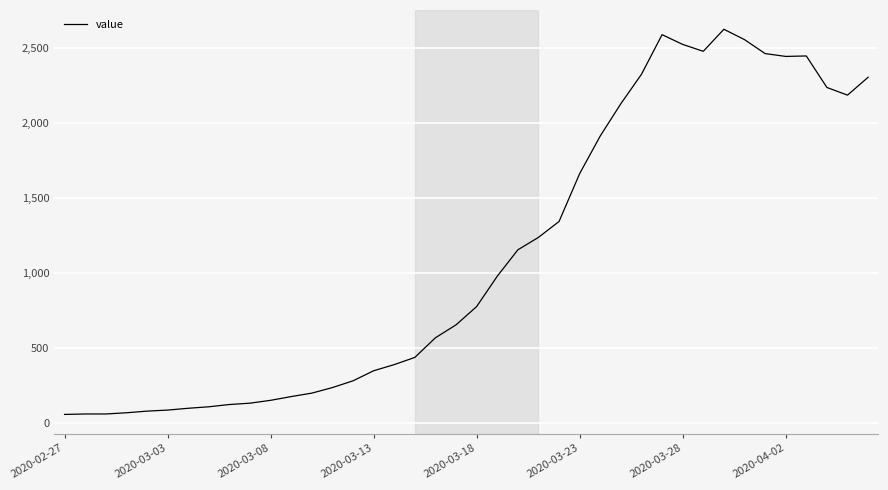

What is the maximum value shown in the chart?

2626